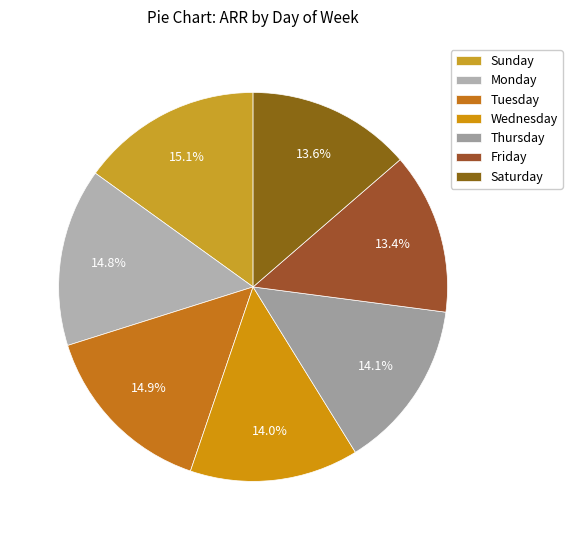

To the nearest percent, what is the average slice percentage?

14%